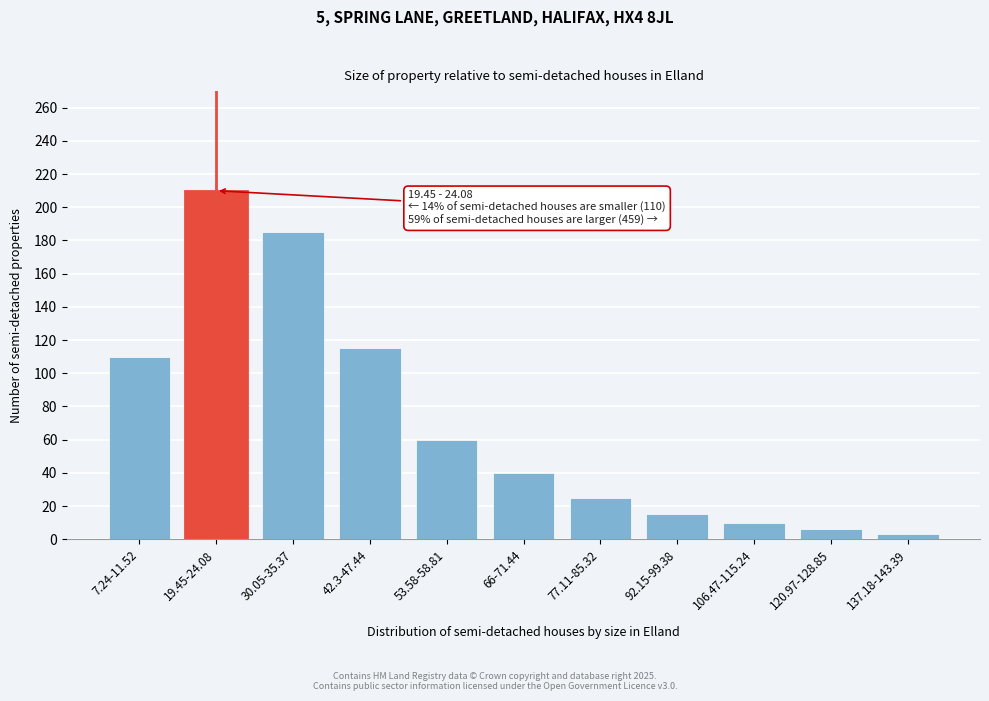

Reading right to left, extract all data points from this chart.

3	6	10	15	25	40	60	115	185	210	110